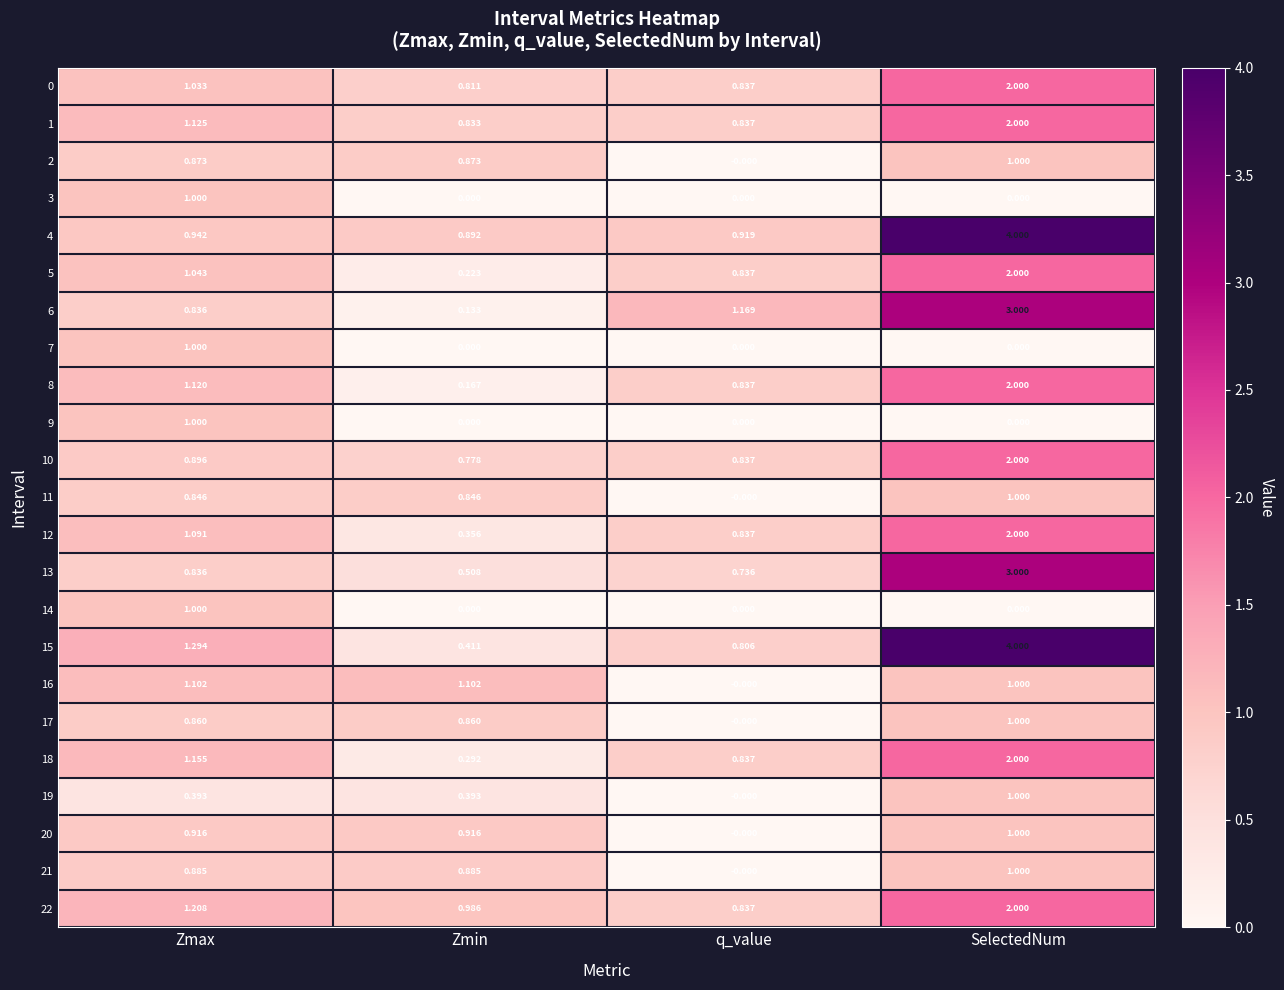

At which label is 2 closest to 0?

q_value